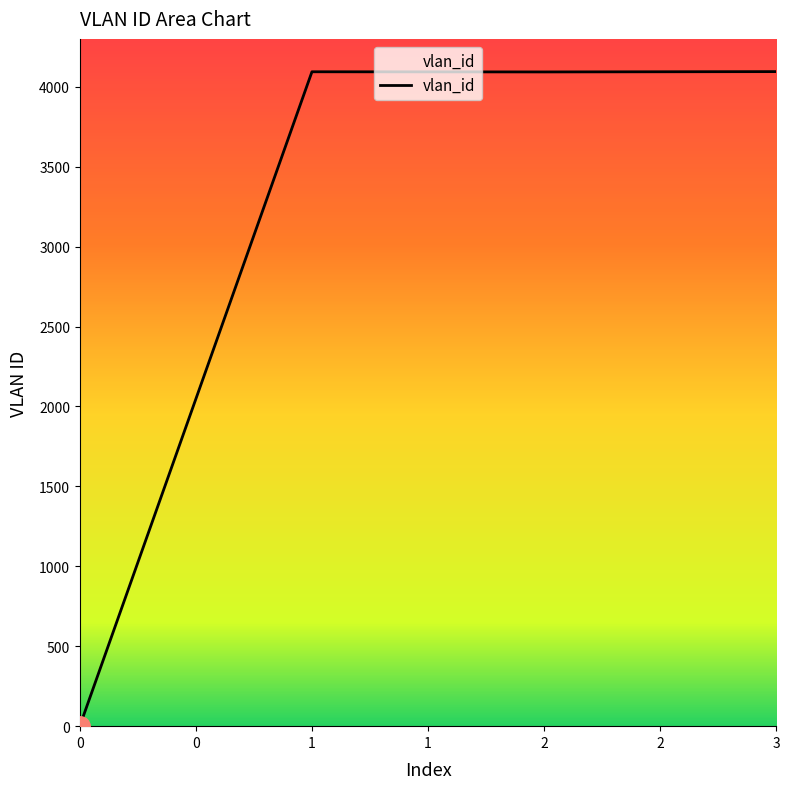

The value at 3 is 4095. True or false?

True